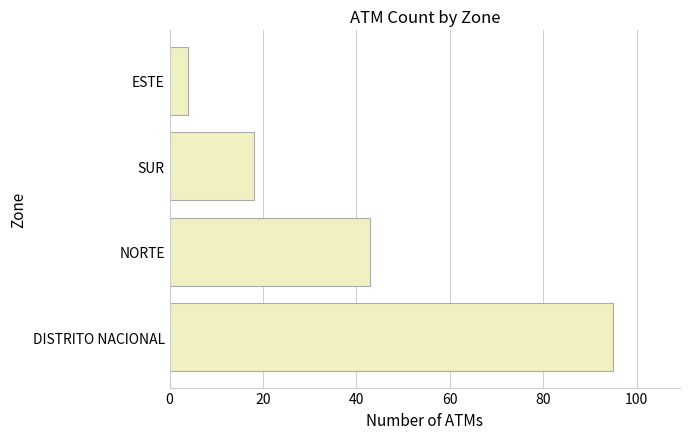

The chart shows a value of 29 at NORTE. True or false?

False